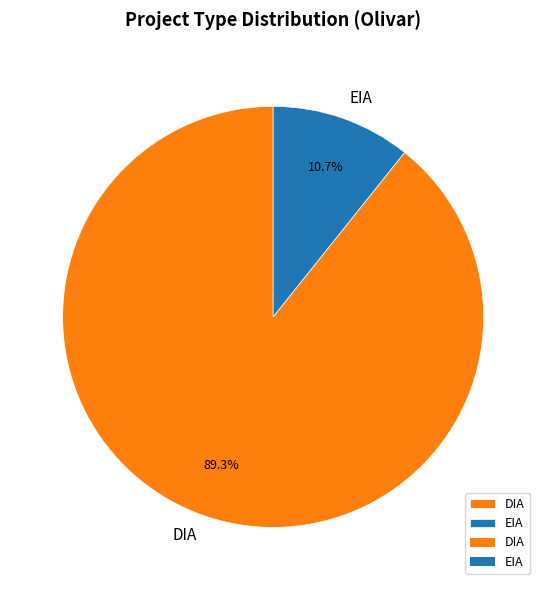

How many slices are in this pie chart?

2